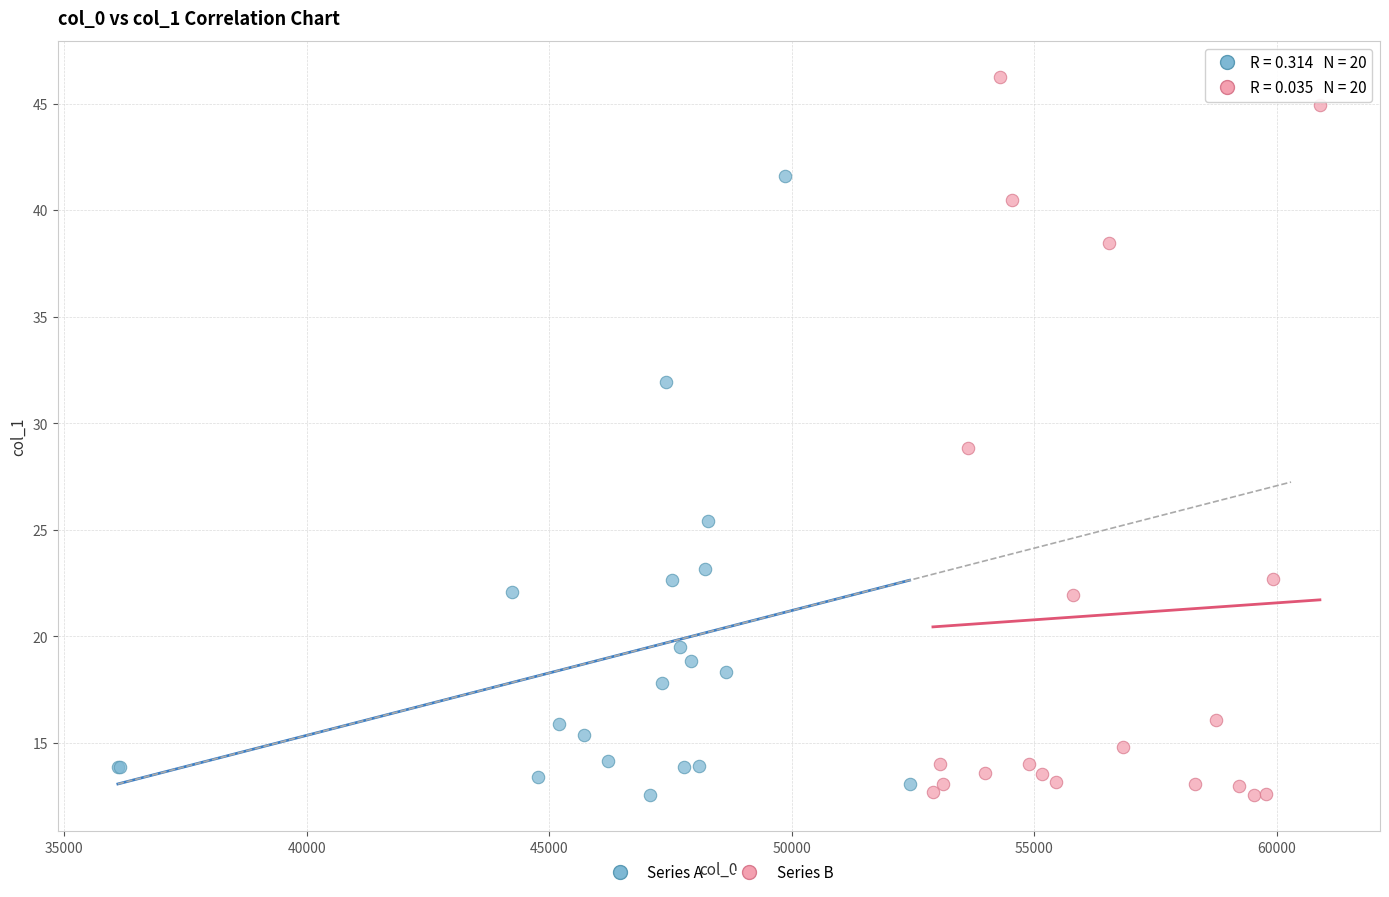

Which series has the widest spread of Y values?

Series B